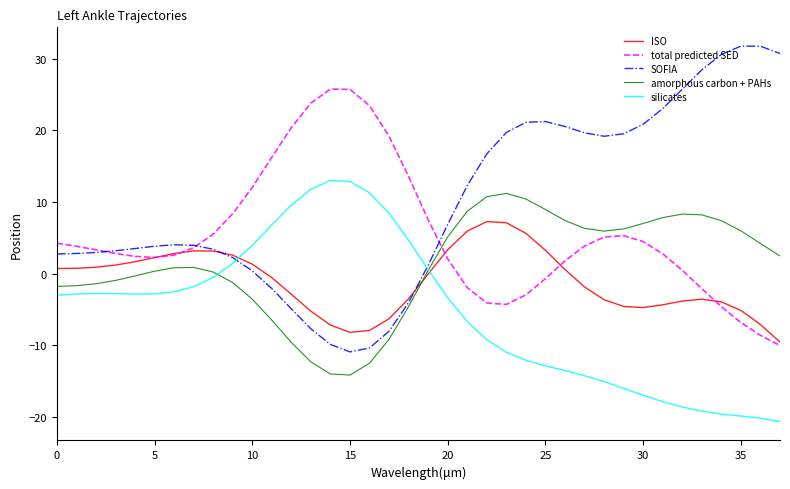

Which series has the largest total across all categories?

SOFIA